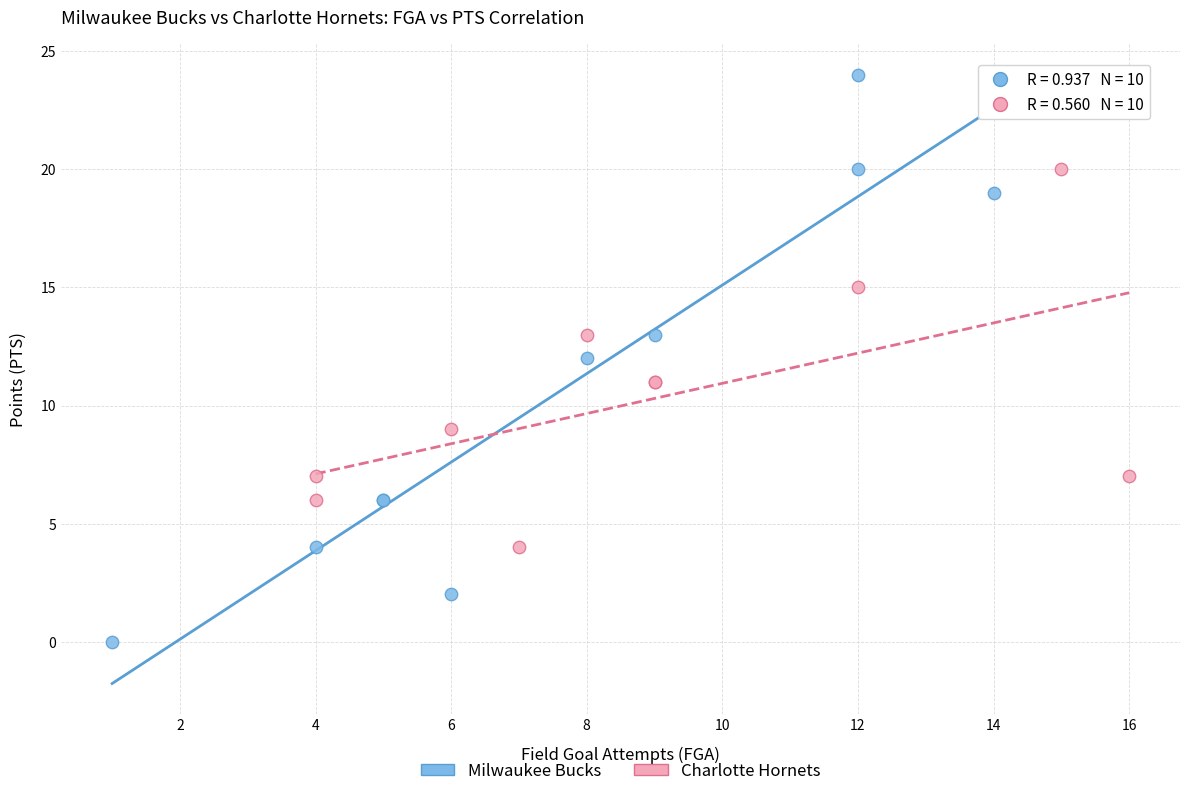

Which series reaches the minimum Y coordinate?

Milwaukee Bucks